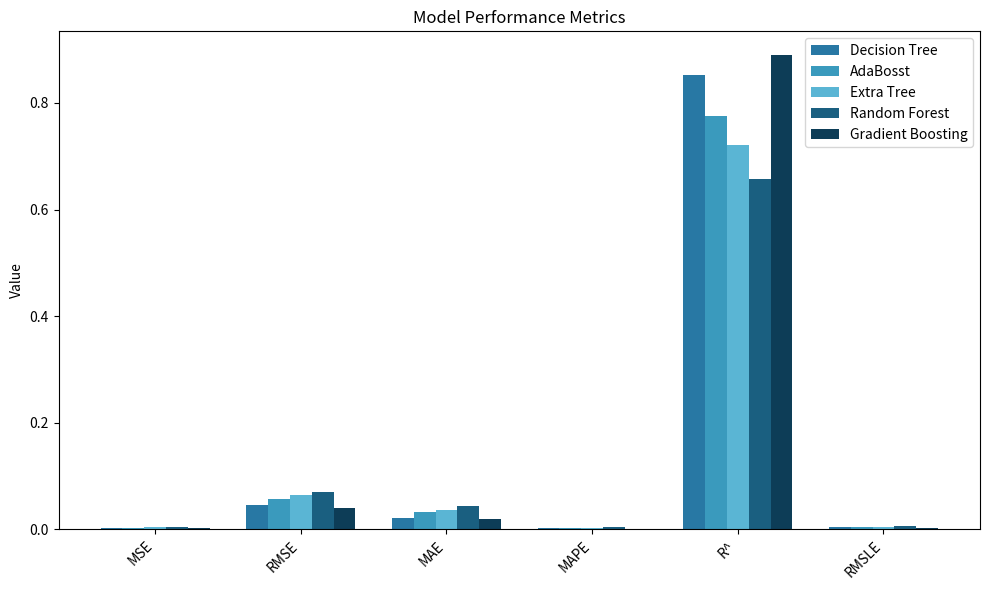

Is it true that Extra Tree equals 0.5 at R^?

False